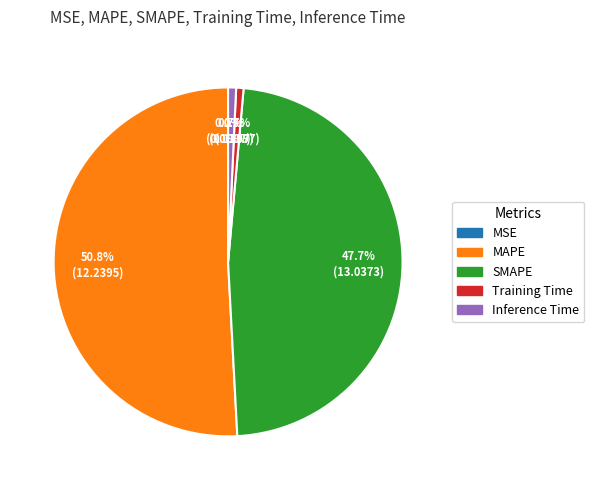

What percentage is the Training Time slice, to the nearest percent?

1%